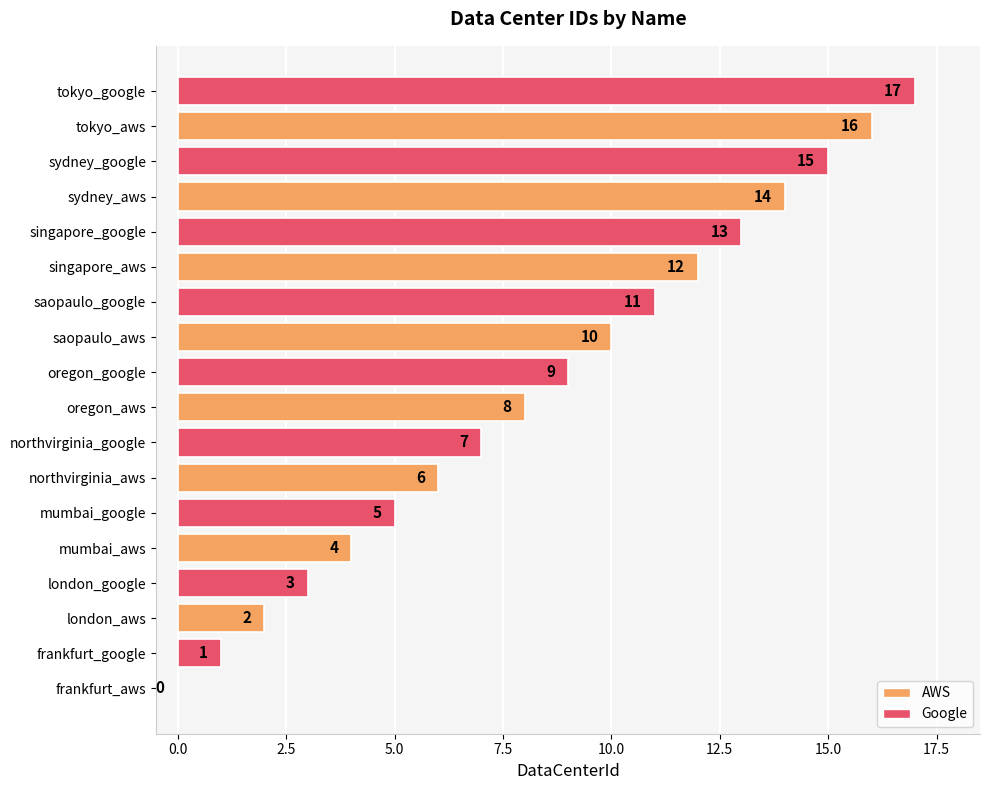

Is it true that the value at saopaulo_aws is 10?

True